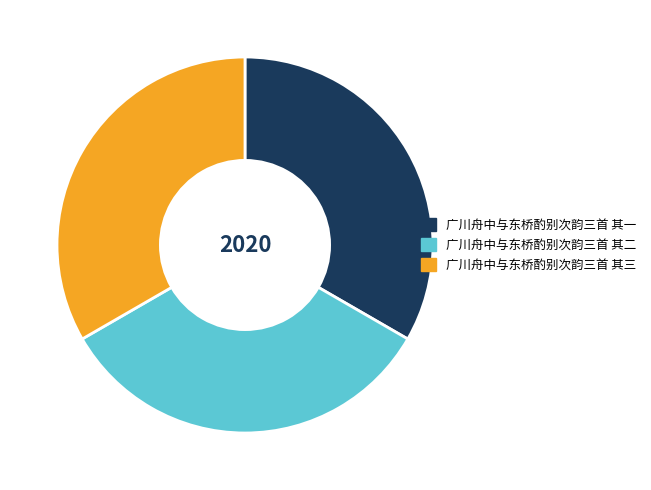

Is it true that 广川舟中与东桥酌别次韵三首 其三 is 33% of the pie?

True